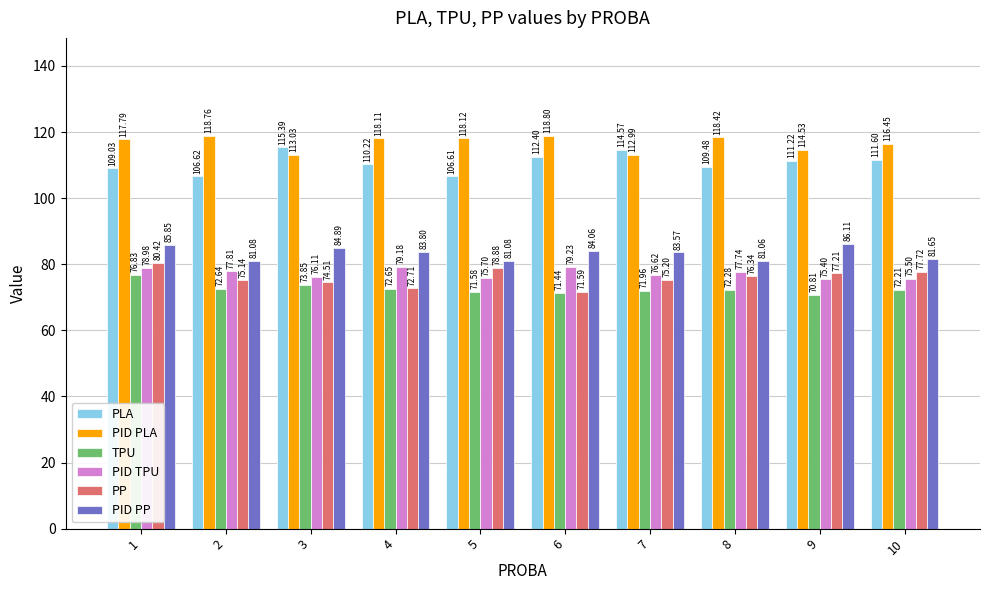

Which series has the largest range (max minus min)?

PP